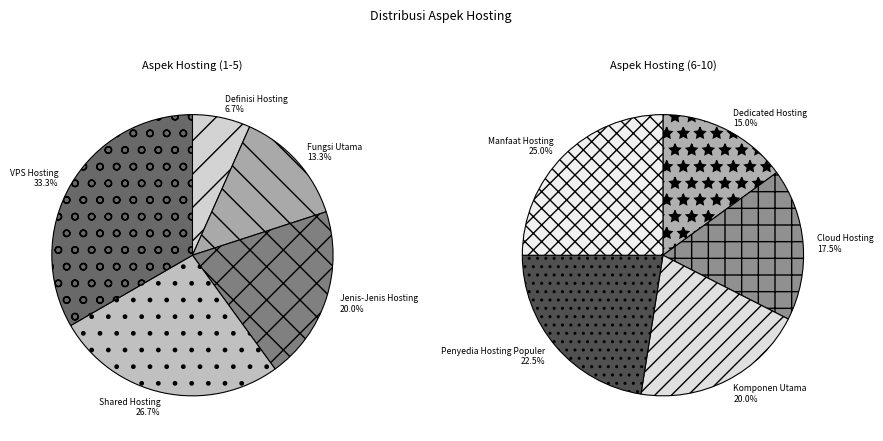

Is it true that Dedicated Hosting is 3% of the pie?

False